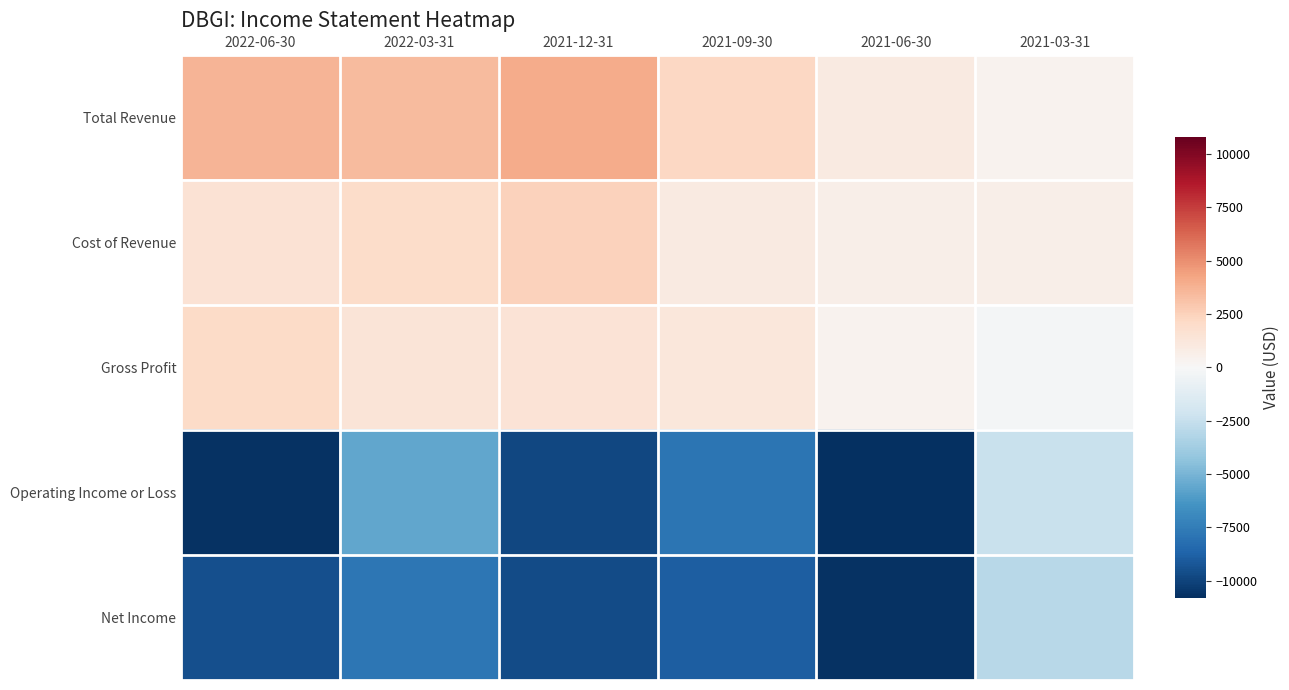

Which label corresponds to the smallest value in the chart?

2021-06-30